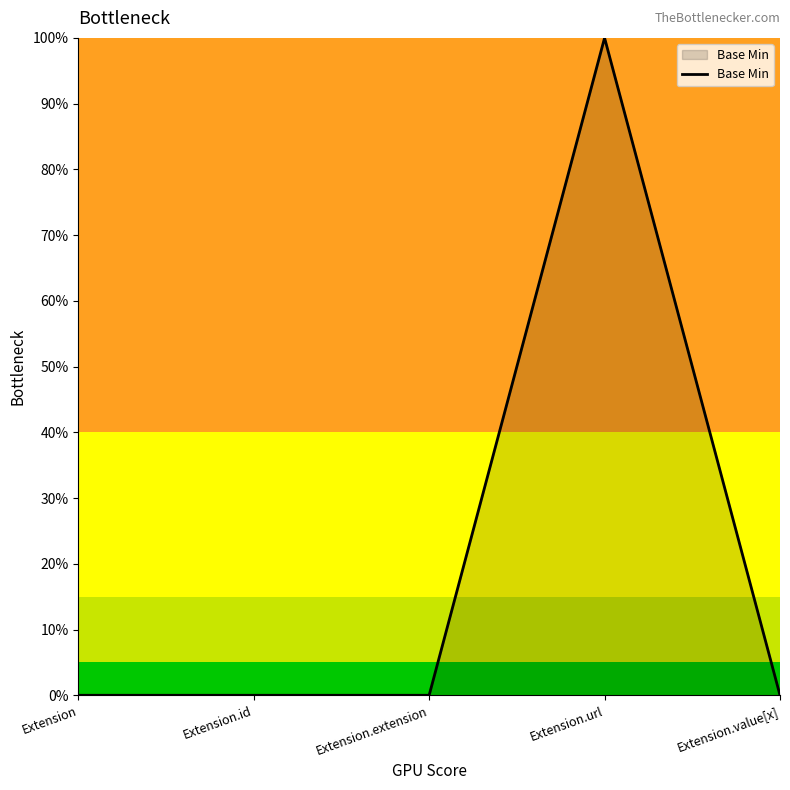

Rank the categories by value from highest to lowest.

Extension.url, Extension, Extension.id, Extension.extension, Extension.value[x]